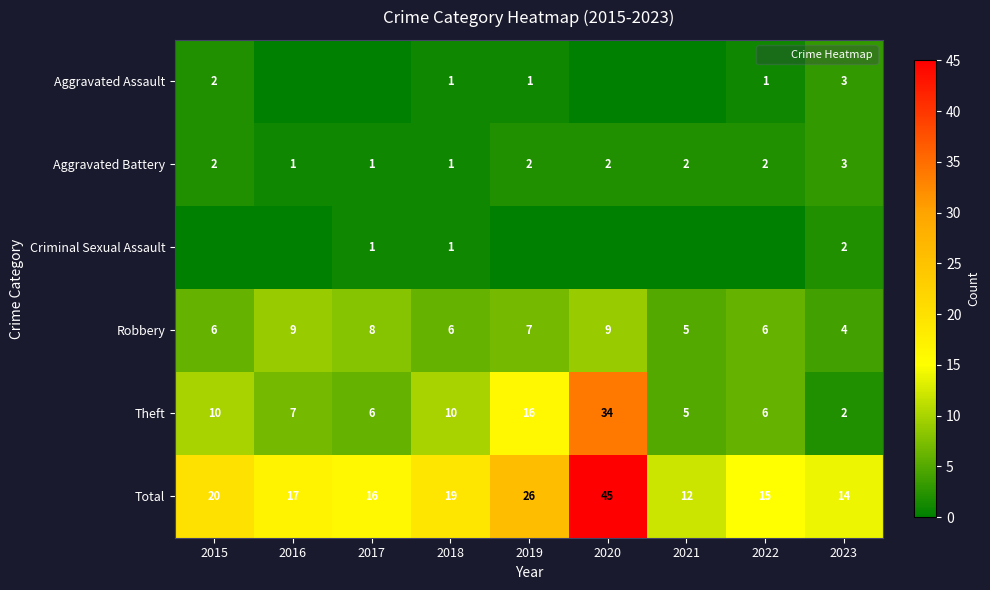

Where is Total nearest to the value 28?

2019